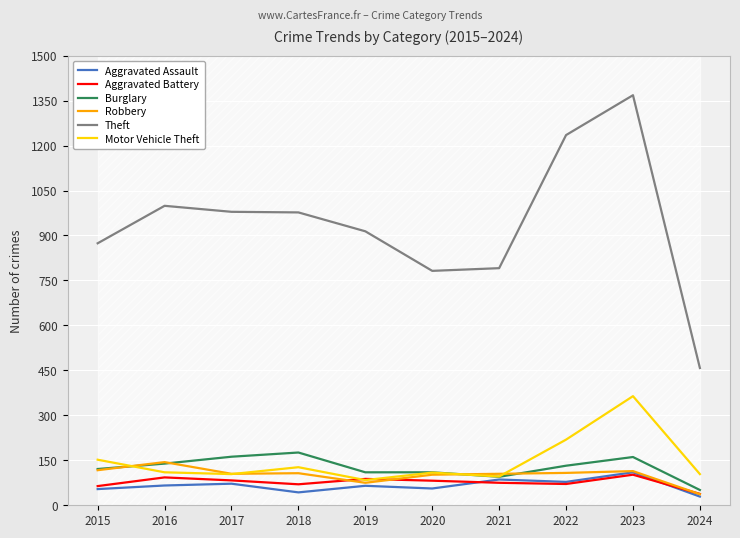

True or false: Aggravated Assault and Motor Vehicle Theft cross at least once.

False